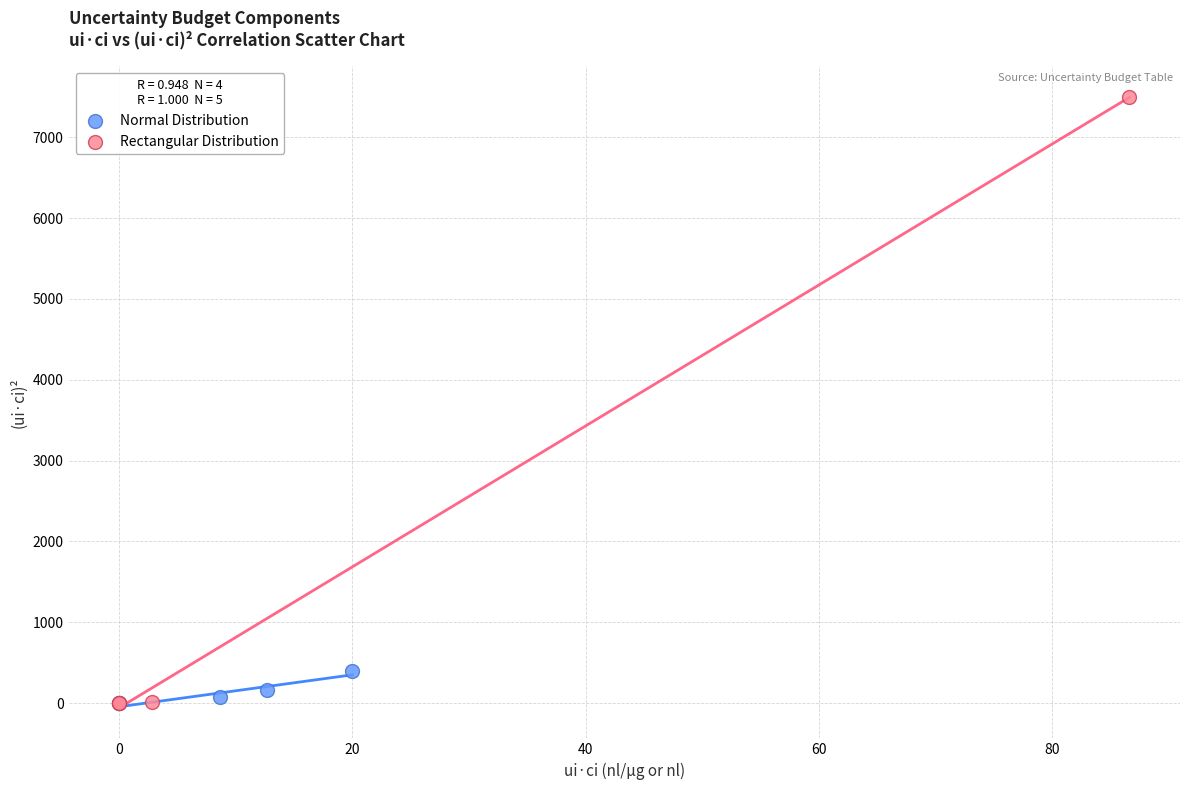

What are all the series names shown in the legend?

Normal Distribution, Rectangular Distribution